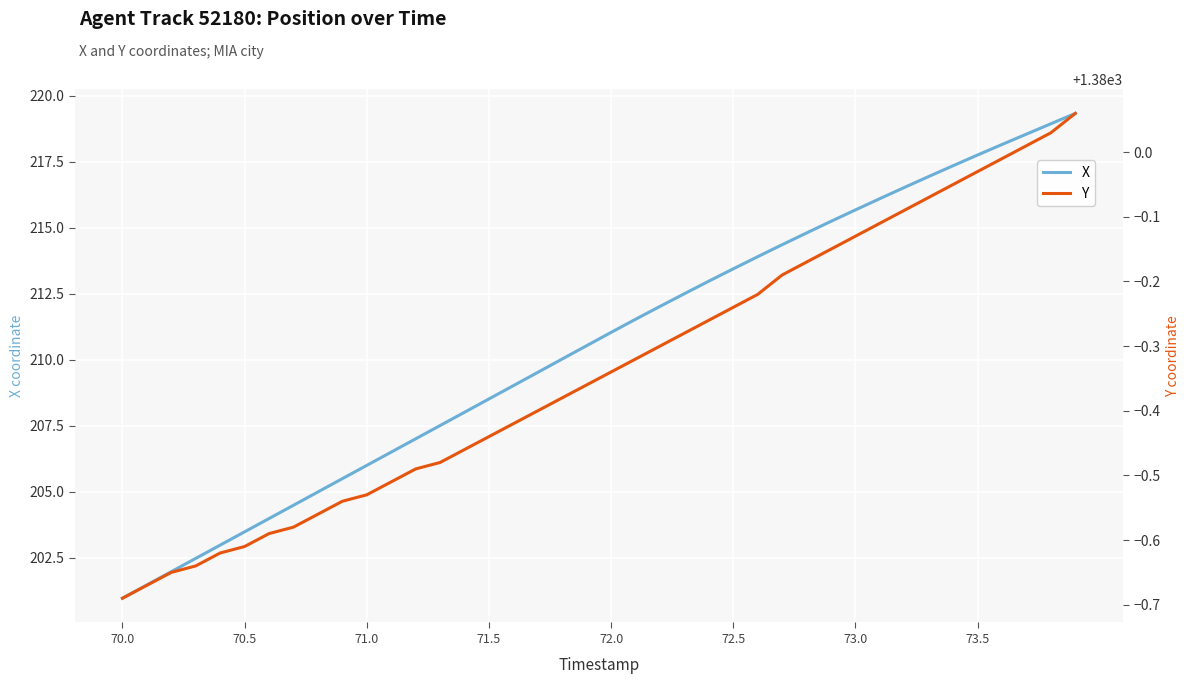

What is the lowest value of the X series?

201.0